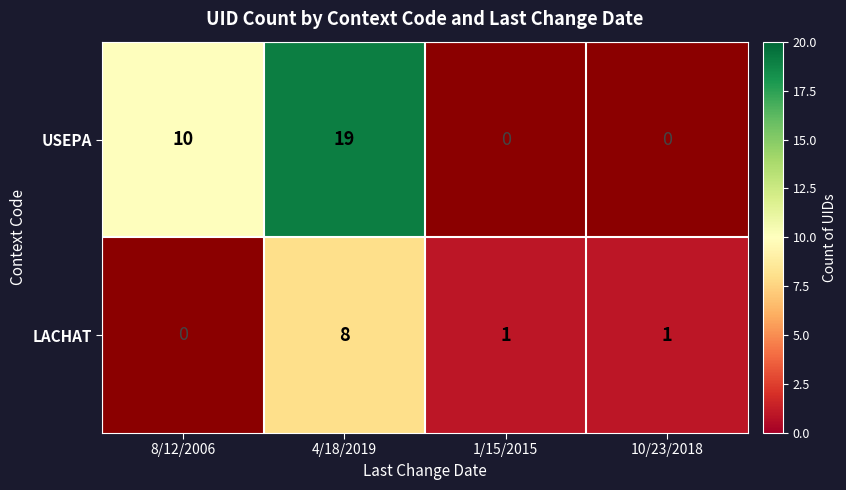

The LACHAT series shows 14 at 4/18/2019. True or false?

False